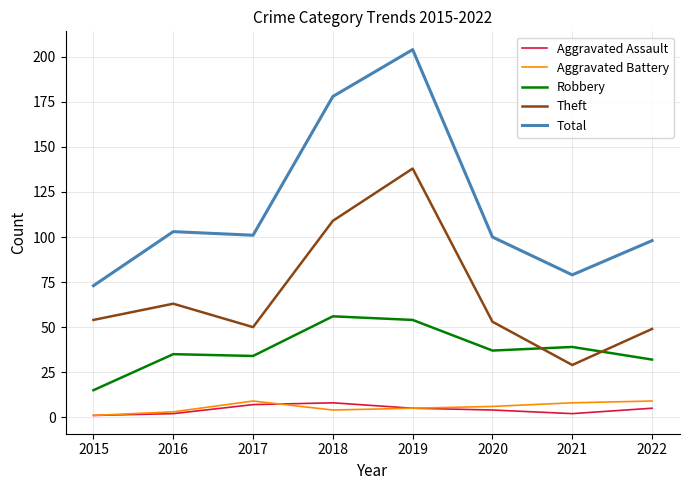

True or false: Robbery and Aggravated Assault intersect in this chart.

False